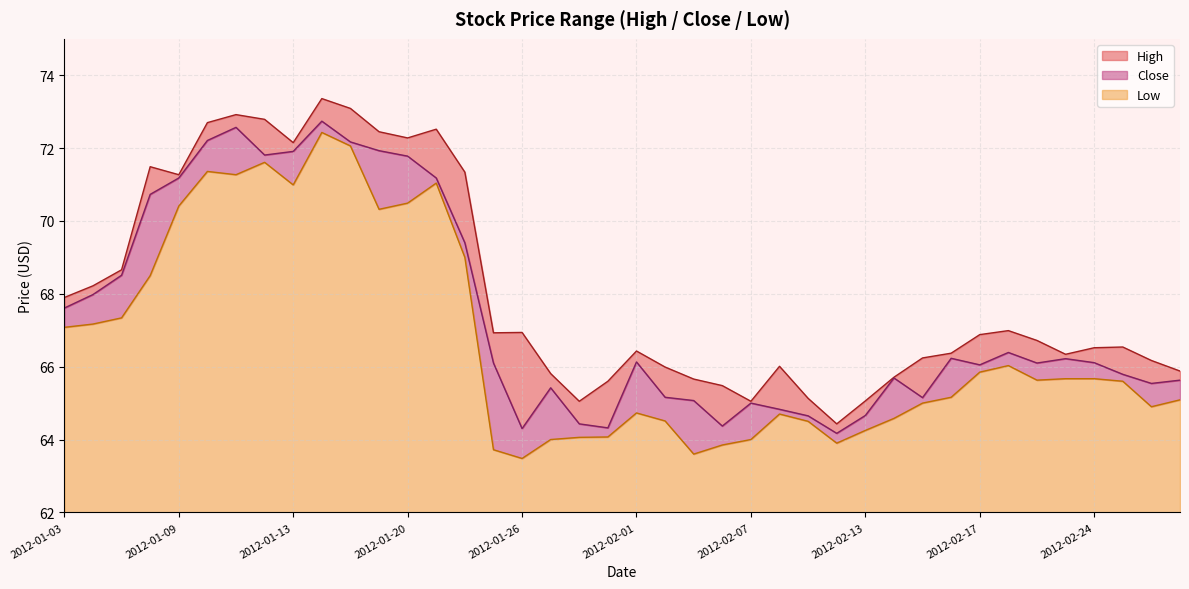

True or false: High and Low intersect in this chart.

False